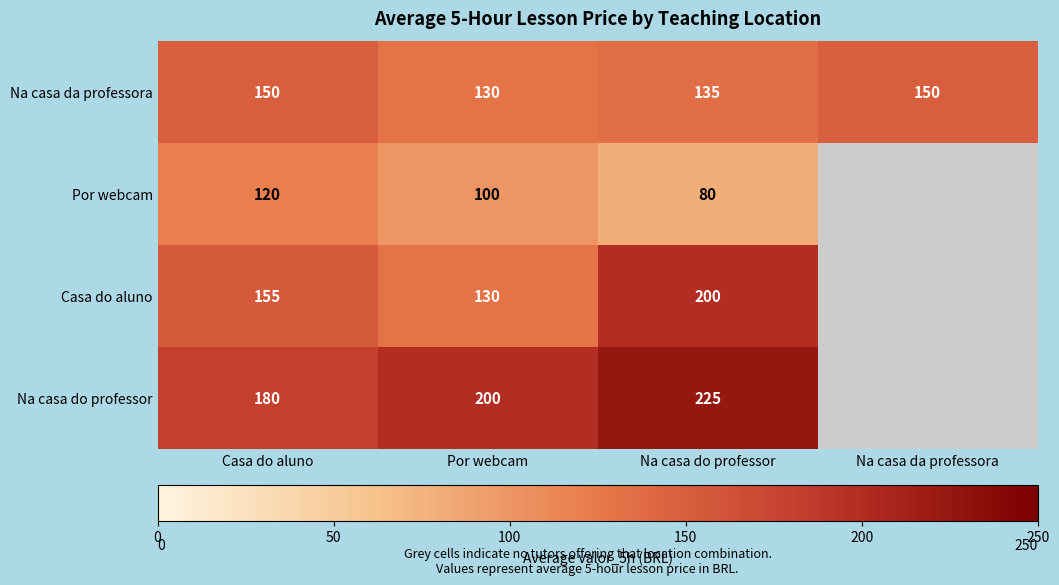

At which category is the sum across all series the highest?

Na casa do professor